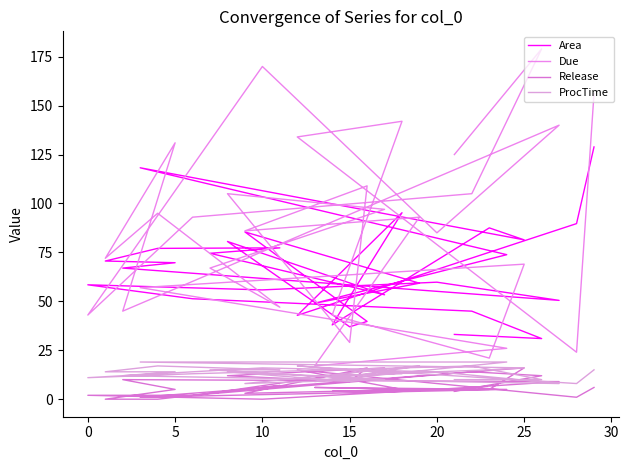

True or false: Release and Area cross at least once.

False